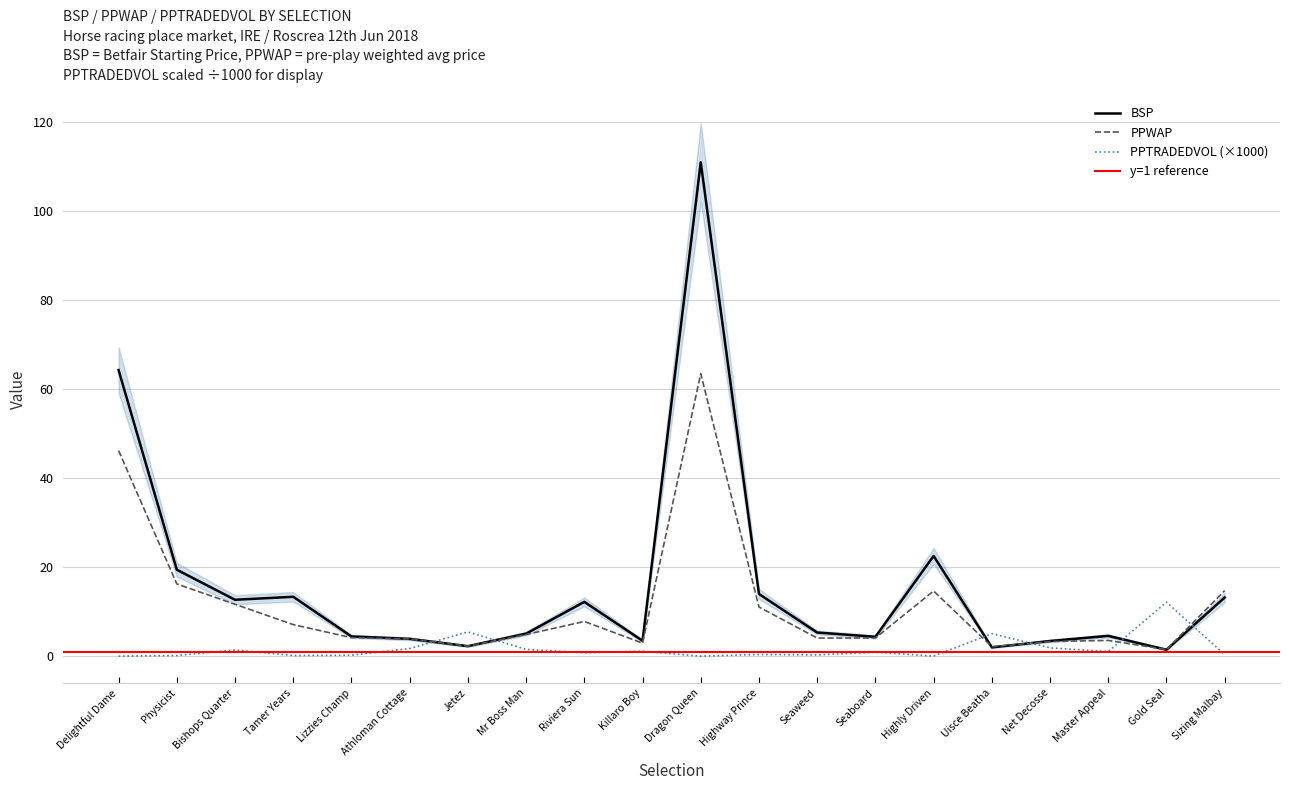

Which has a higher value, Master Appeal or Dragon Queen?

Dragon Queen